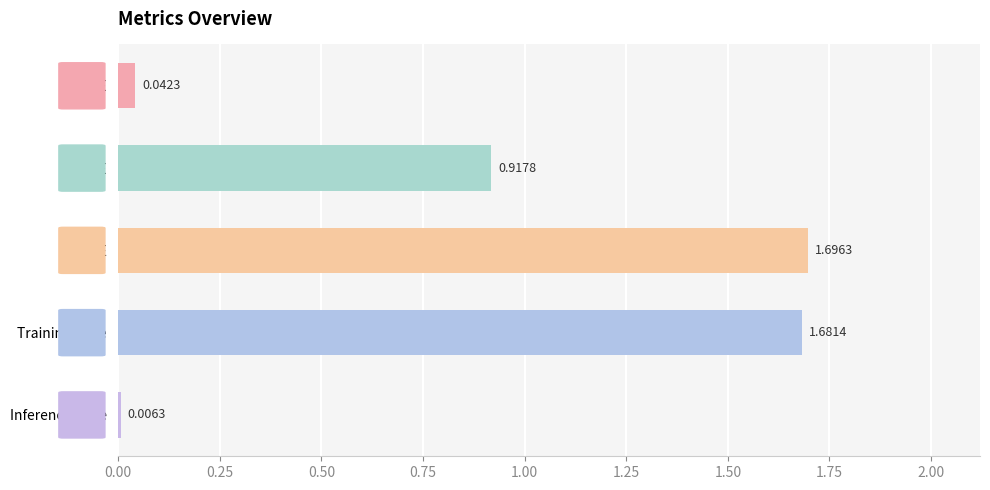

Which label corresponds to the largest value in the chart?

SMAPE